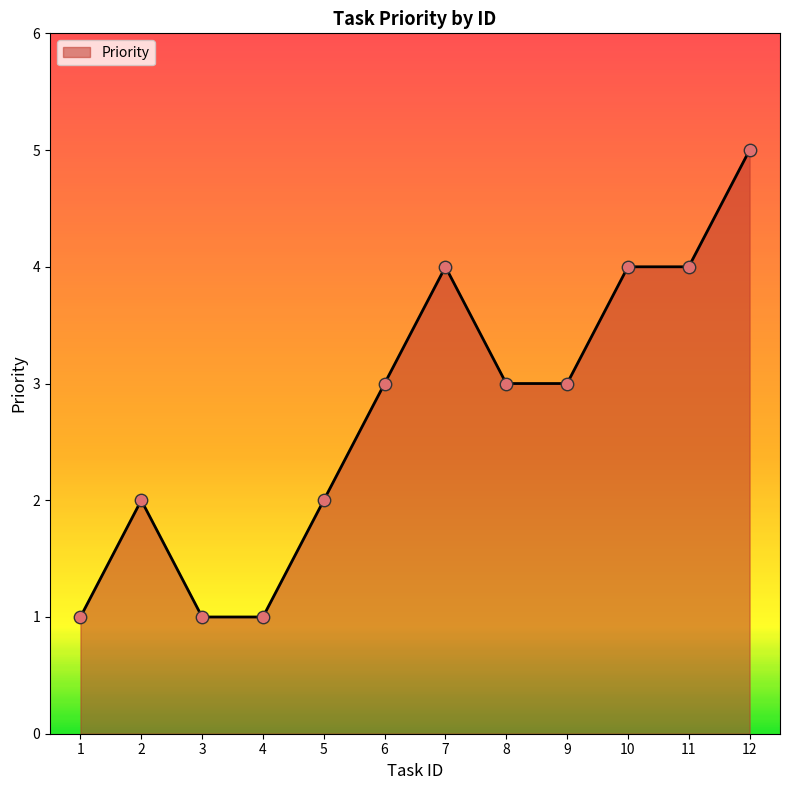

What is the ratio of the value at 6 to the value at 8?

1.0